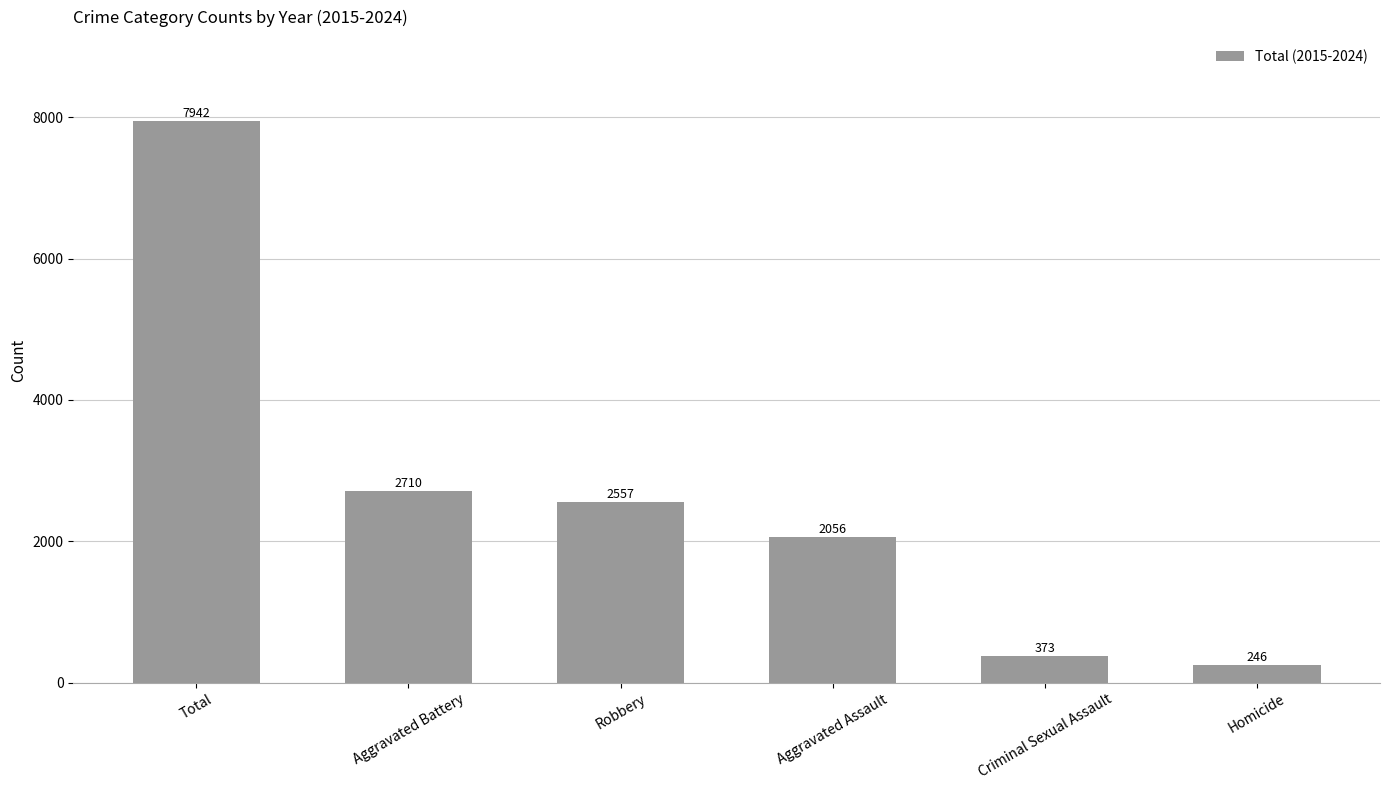

What is the difference between the values at Aggravated Battery and Total?

5232